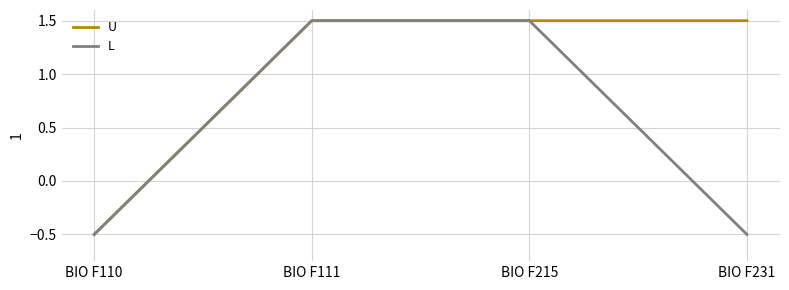

Which series has the largest total across all categories?

U